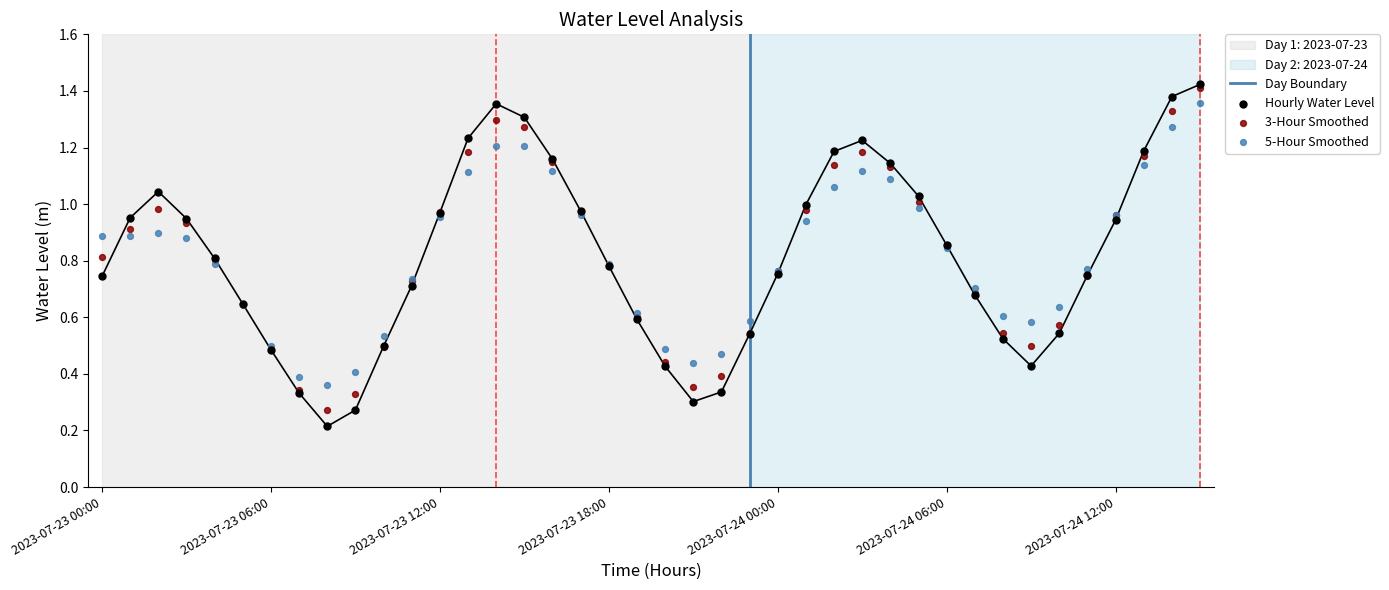

What is the ratio of the value at 2023-07-24 05:00 to the value at 2023-07-23 13:00?

0.8